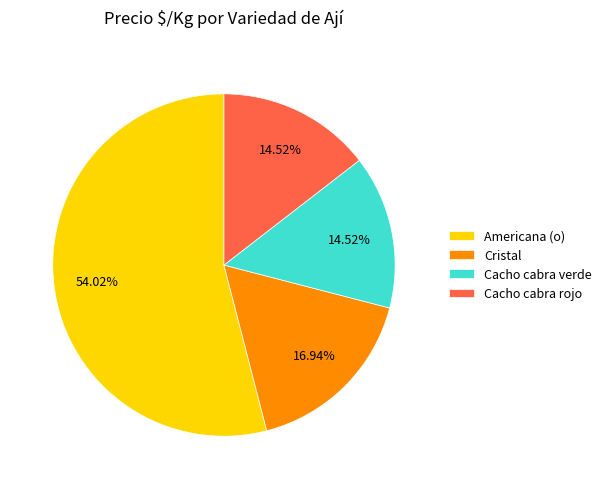

Is the sum of Cacho cabra rojo and Cacho cabra verde greater than half?

No